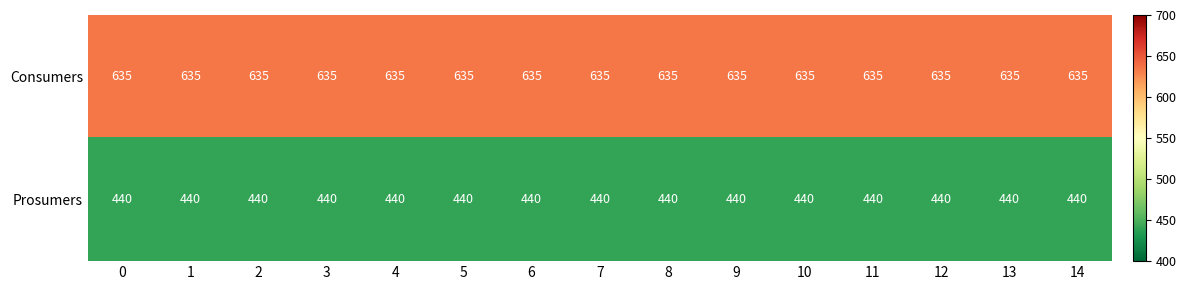

The Consumers series shows 635 at 14. True or false?

True